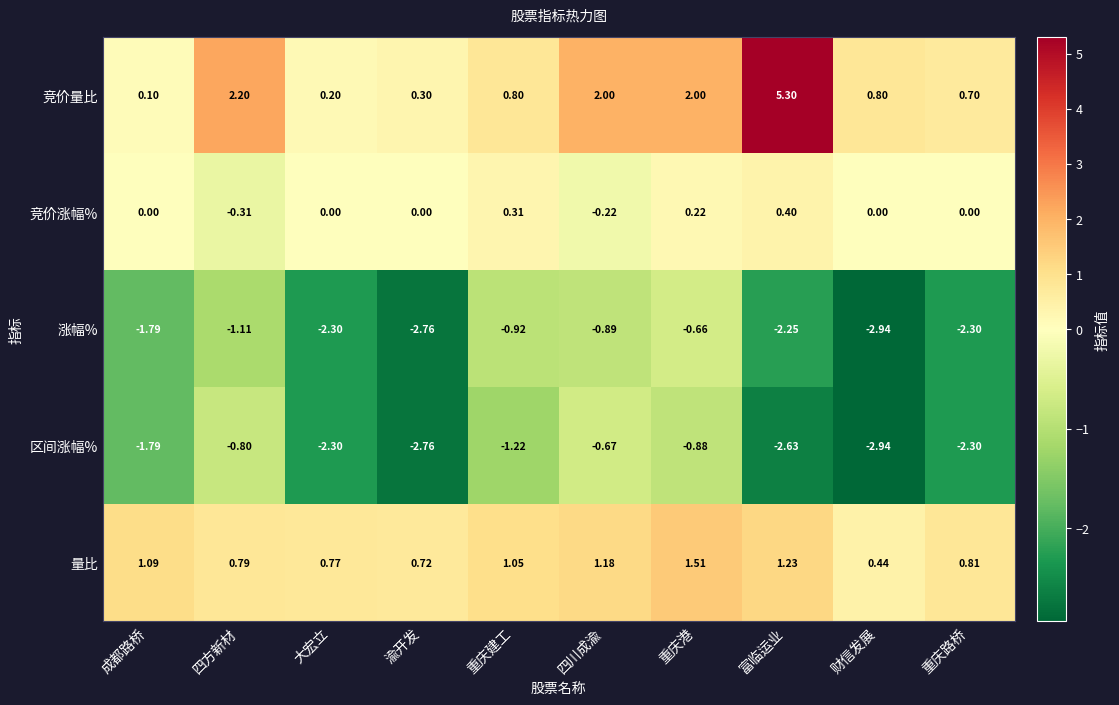

At 重庆港, list the series in order from largest to smallest.

竞价量比, 量比, 竞价涨幅%, 涨幅%, 区间涨幅%